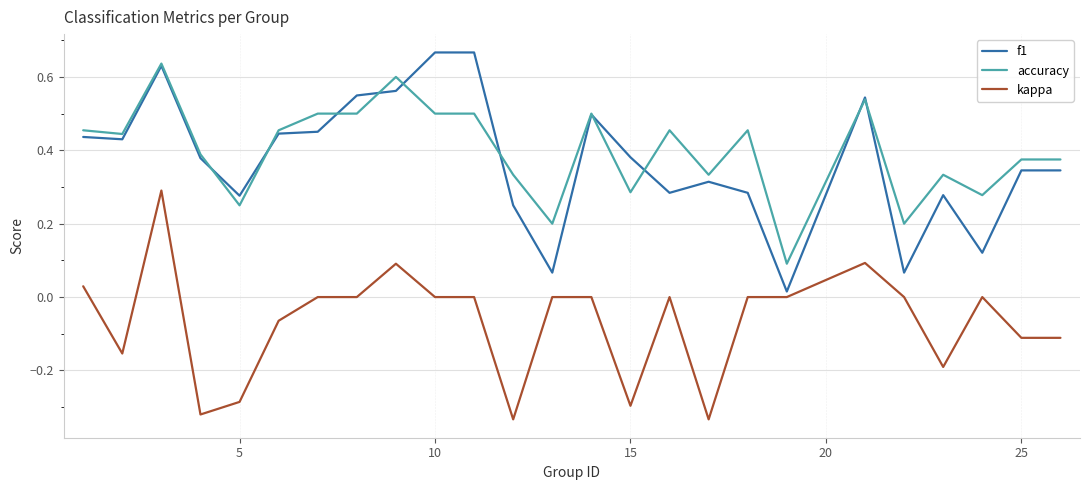

True or false: kappa and f1 cross at least once.

False